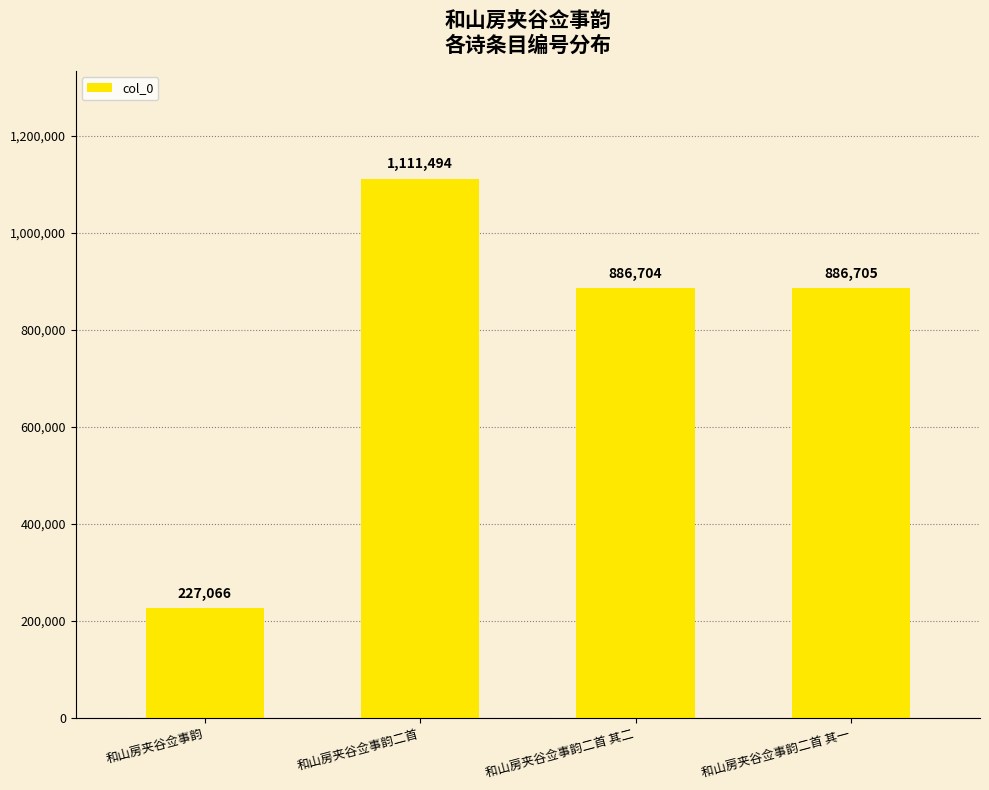

The value at 和山房夹谷佥事韵二首 is 340415. True or false?

False